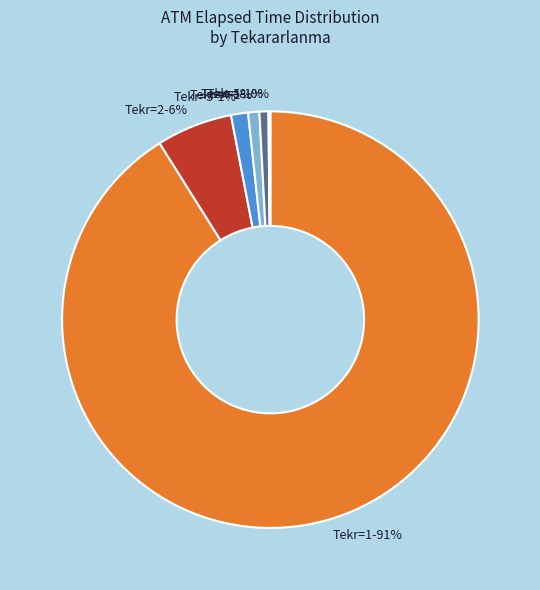

Is there any slice that represents more than half of the pie?

Yes